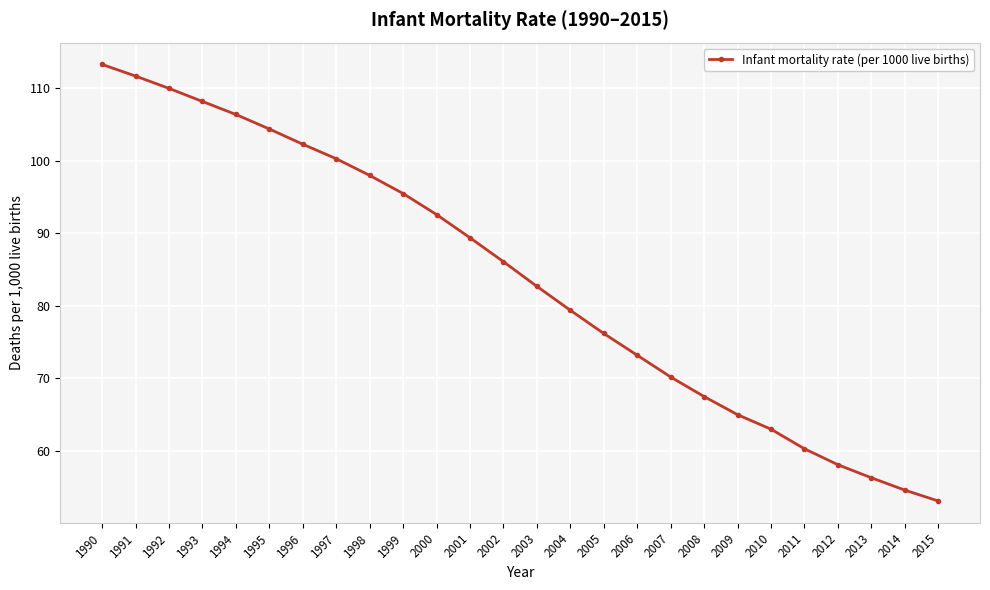

What is the approximate value at 2001?

89.4